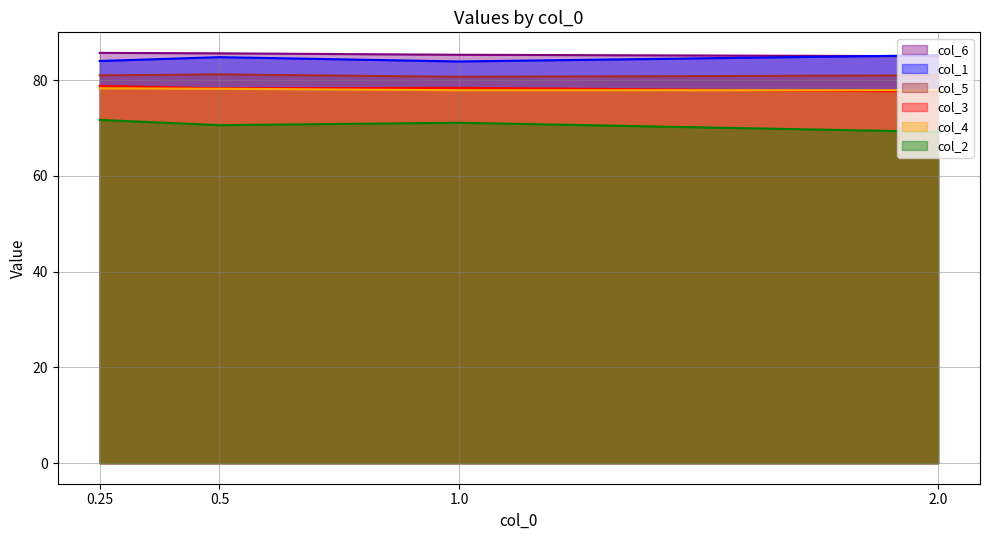

Which series has the widest spread of values?

col_2